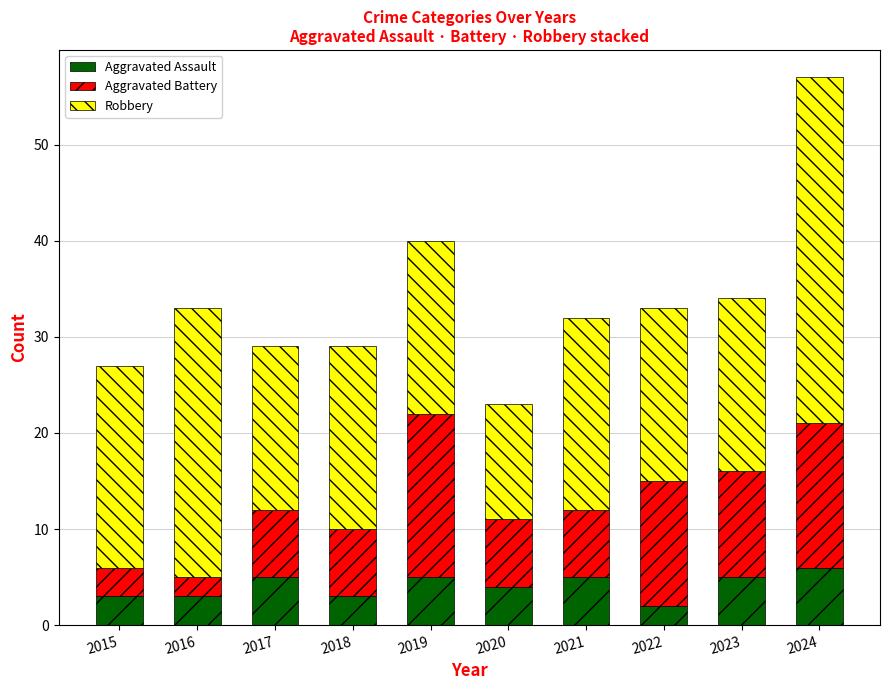

Reading left to right, what are the values for Aggravated Assault?

2015=3	2016=3	2017=5	2018=3	2019=5	2020=4	2021=5	2022=2	2023=5	2024=6